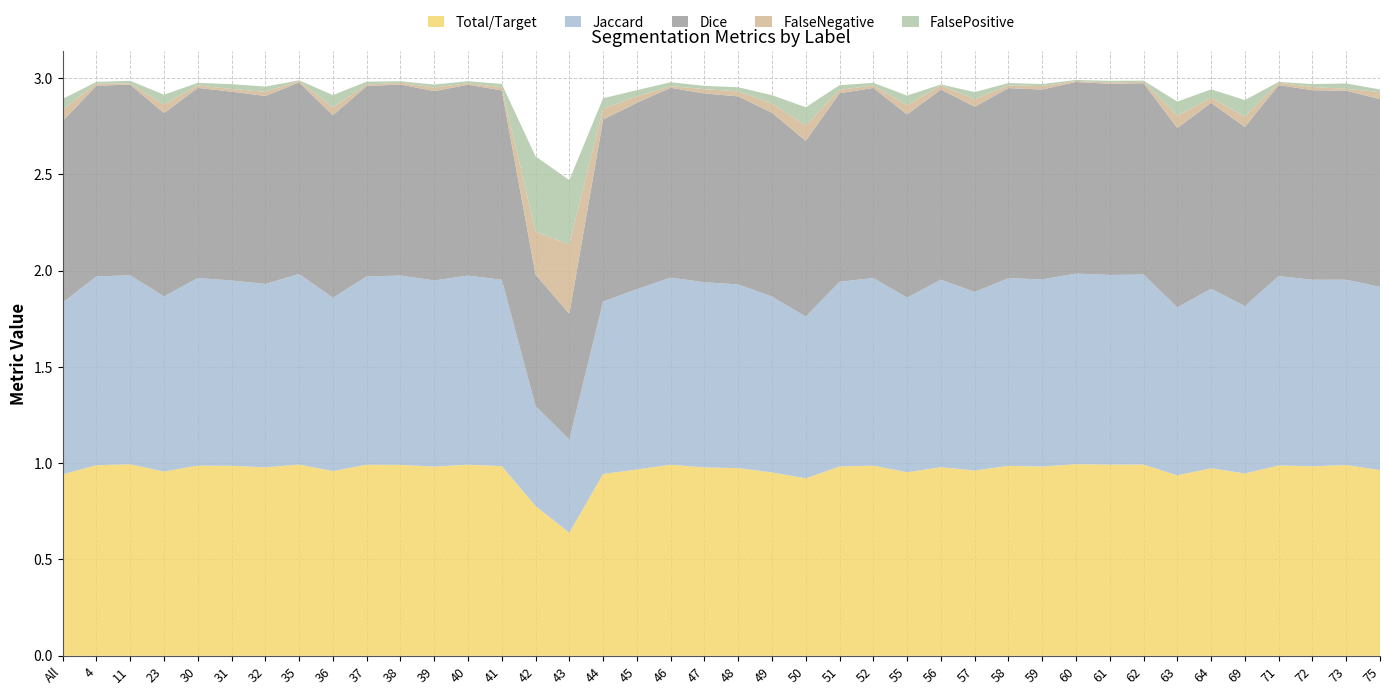

Reading left to right, list all the values displayed in this chart.

Total/Target: 0.9	1.0	1.0	1.0	1.0	1.0	1.0	1.0	1.0	1.0	1.0	1.0	1.0	1.0	0.8	0.6	0.9	1.0	1.0	1.0	1.0	1.0	0.9	1.0	1.0	1.0	1.0	1.0	1.0	1.0	1.0	1.0	1.0	0.9	1.0	0.9	1.0	1.0	1.0	1.0
Jaccard: 0.9	1.0	1.0	0.9	1.0	1.0	1.0	1.0	0.9	1.0	1.0	1.0	1.0	1.0	0.5	0.5	0.9	0.9	1.0	1.0	1.0	0.9	0.8	1.0	1.0	0.9	1.0	0.9	1.0	1.0	1.0	1.0	1.0	0.9	0.9	0.9	1.0	1.0	1.0	1.0
Dice: 0.9	1.0	1.0	1.0	1.0	1.0	1.0	1.0	0.9	1.0	1.0	1.0	1.0	1.0	0.7	0.7	0.9	1.0	1.0	1.0	1.0	1.0	0.9	1.0	1.0	1.0	1.0	1.0	1.0	1.0	1.0	1.0	1.0	0.9	1.0	0.9	1.0	1.0	1.0	1.0
FalseNegative: 0.1	0.0	0.0	0.0	0.0	0.0	0.0	0.0	0.0	0.0	0.0	0.0	0.0	0.0	0.2	0.4	0.1	0.0	0.0	0.0	0.0	0.0	0.1	0.0	0.0	0.0	0.0	0.0	0.0	0.0	0.0	0.0	0.0	0.1	0.0	0.1	0.0	0.0	0.0	0.0
FalsePositive: 0.1	0.0	0.0	0.1	0.0	0.0	0.0	0.0	0.1	0.0	0.0	0.0	0.0	0.0	0.4	0.3	0.1	0.0	0.0	0.0	0.0	0.0	0.1	0.0	0.0	0.1	0.0	0.0	0.0	0.0	0.0	0.0	0.0	0.1	0.0	0.1	0.0	0.0	0.0	0.0